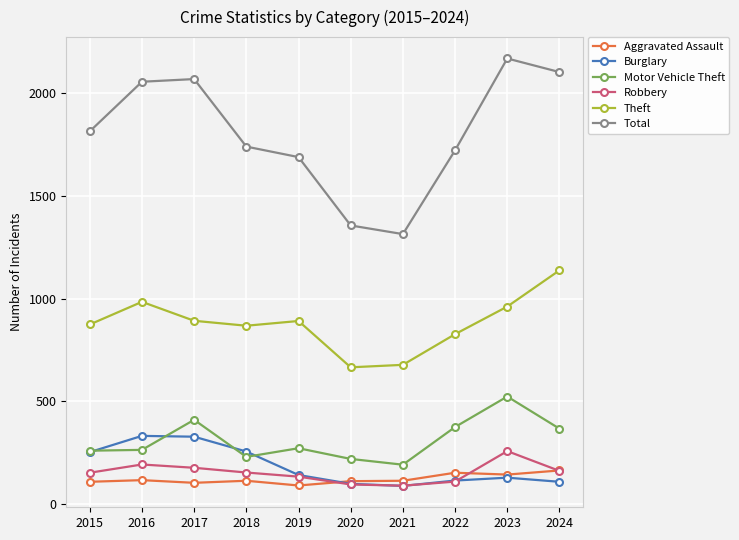

At which category is the sum across all series the highest?

2023